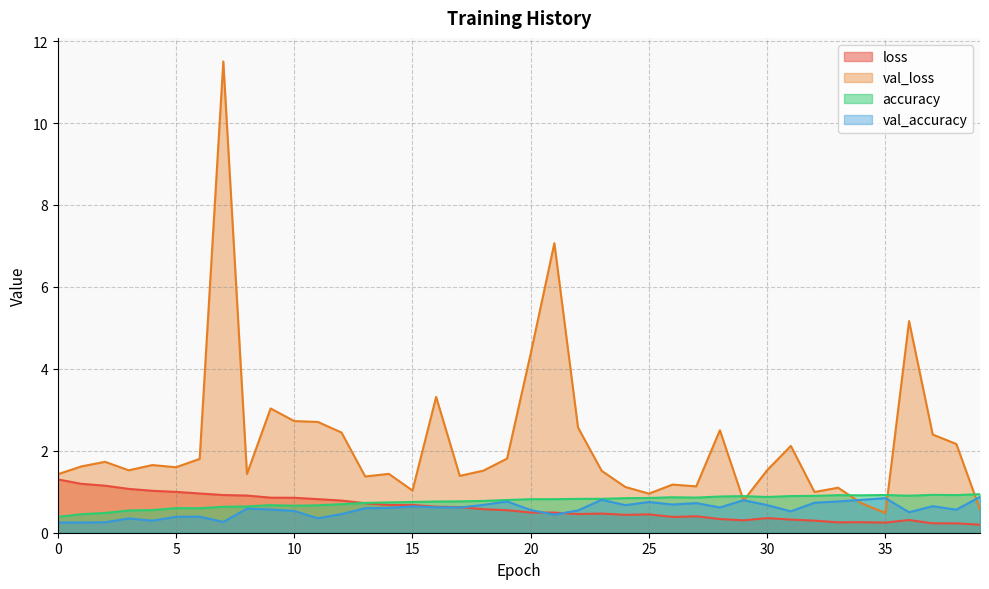

How many interior local valleys does the val_loss series have?

11